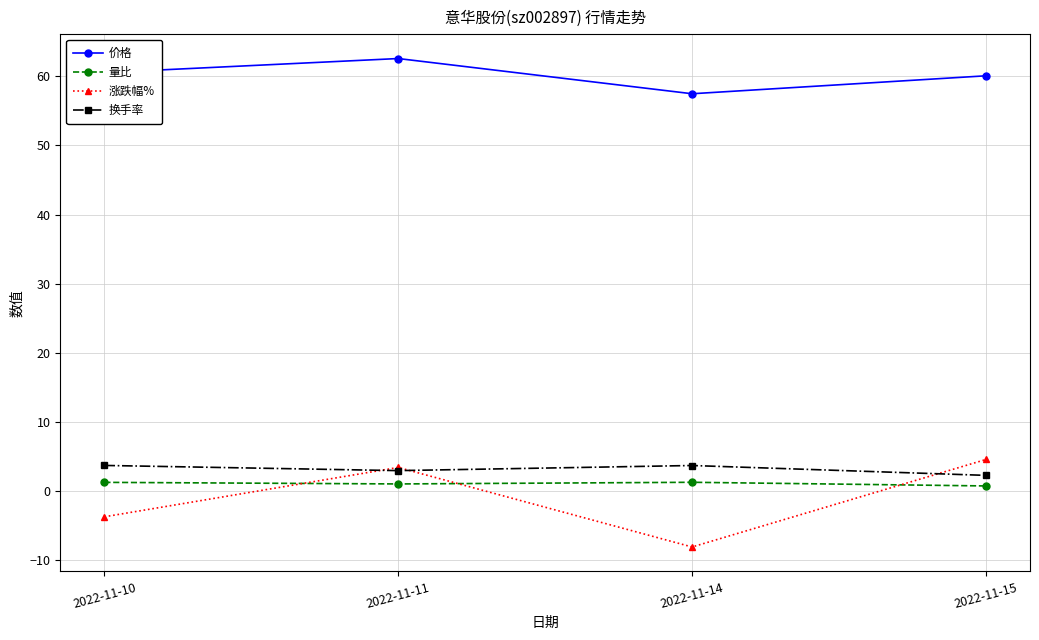

True or false: 涨跌幅% has a value of 4.5 at 2022-11-15.

True